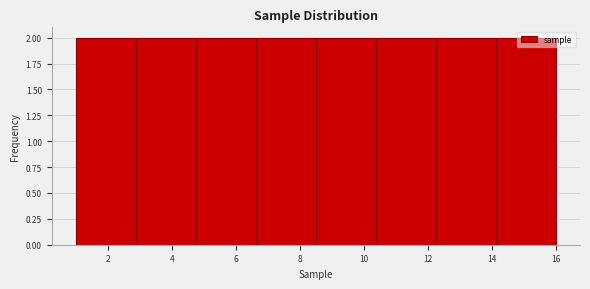

Reading left to right, transcribe this chart: for each bar, give the range it covers on the x-axis and its height. Neither the bar edges nor the heights are printed on the chart, so give them approximately, as read against the axes.

1.0 to 2.8: 2
2.8 to 4.8: 2
4.8 to 6.6: 2
6.6 to 8.6: 2
8.6 to 10.4: 2
10.4 to 12.2: 2
12.2 to 14.2: 2
14.2 to 16.0: 2